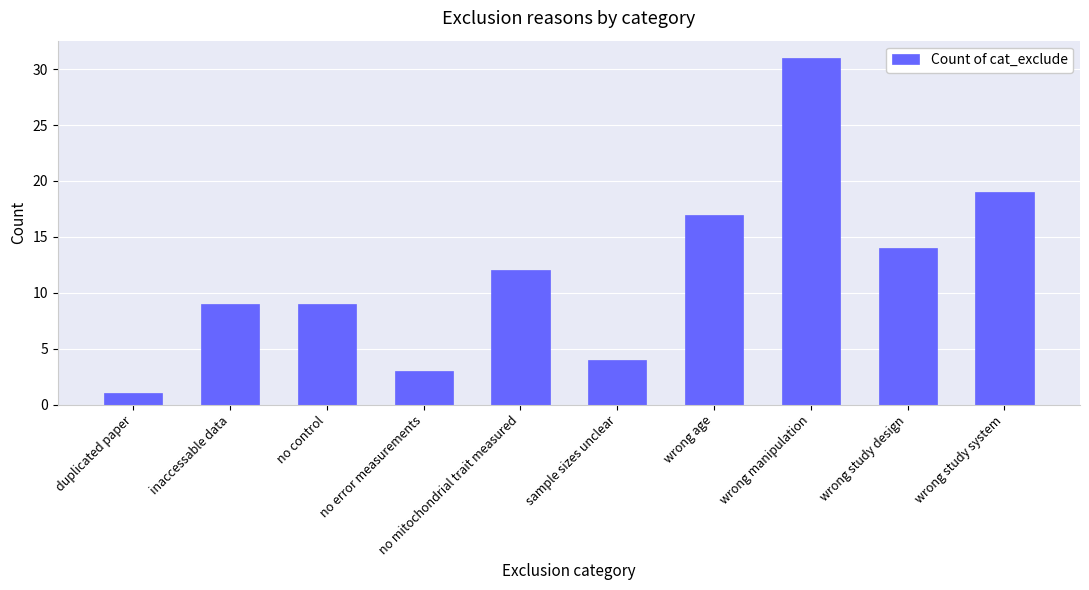

At which label is the value closest to 16?

wrong age